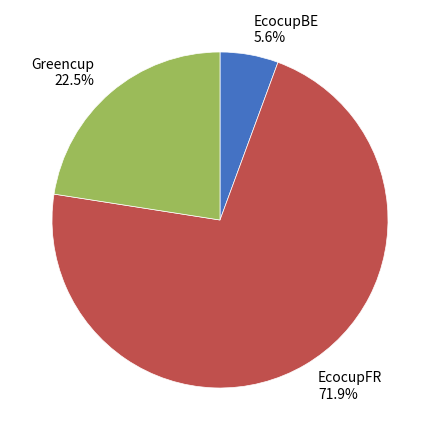

Count the number of slices in the pie.

3